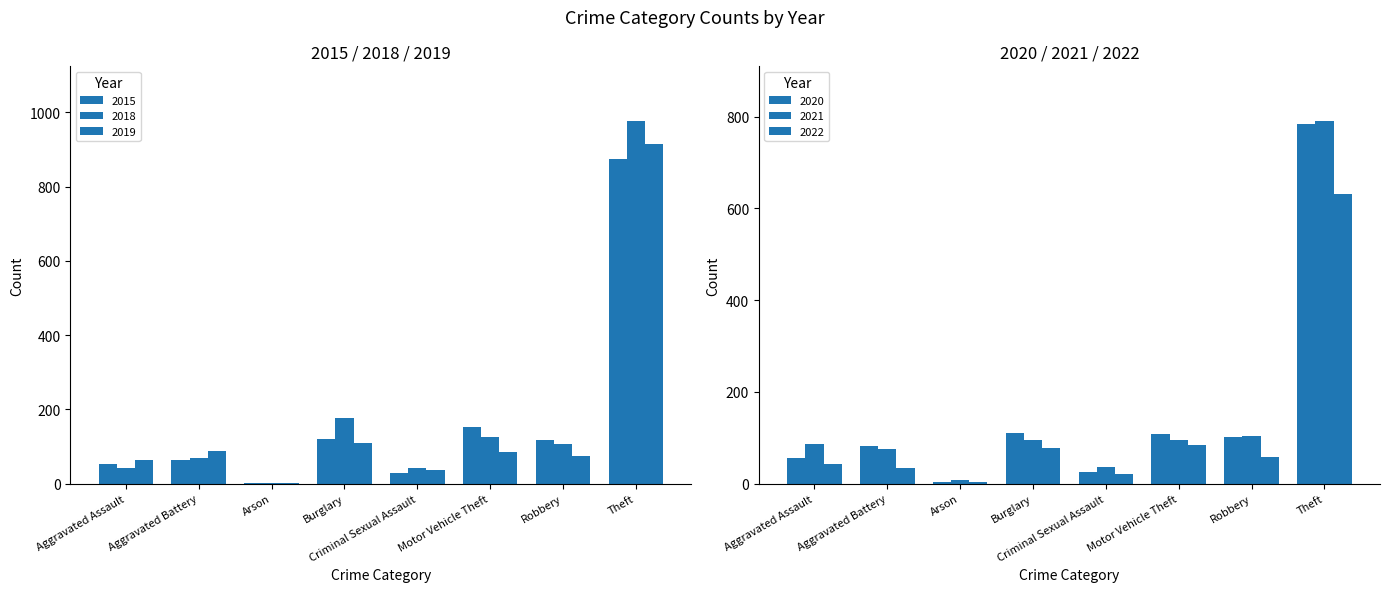

The value of 2015 at Motor Vehicle Theft is 54. True or false?

False